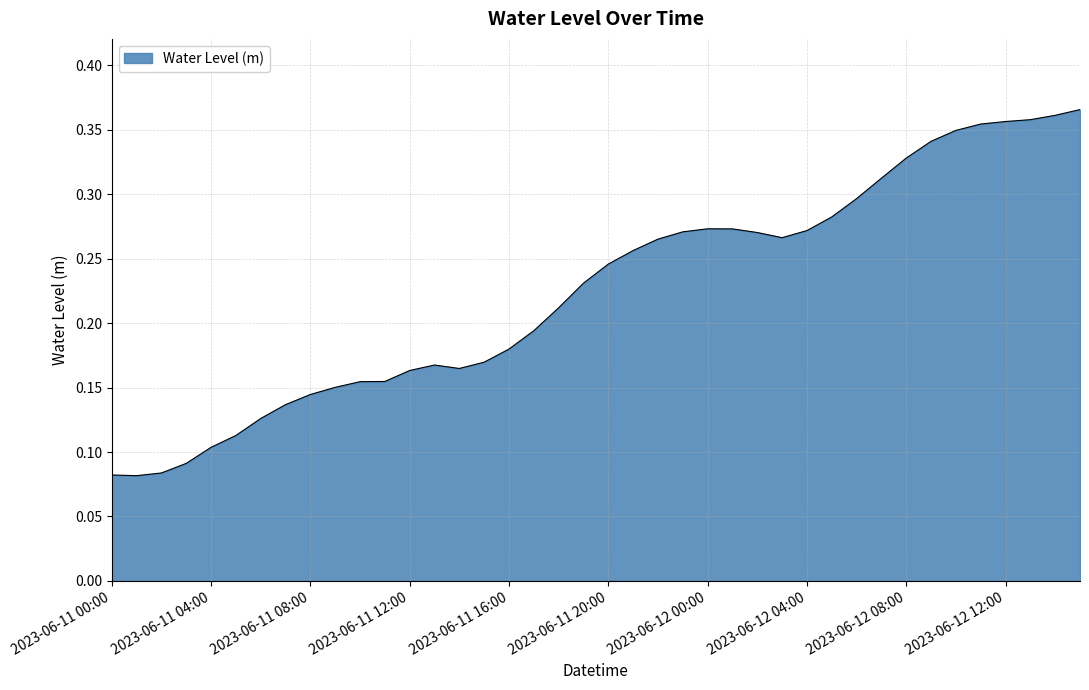

Does the chart display data point markers on the line(s)?

No